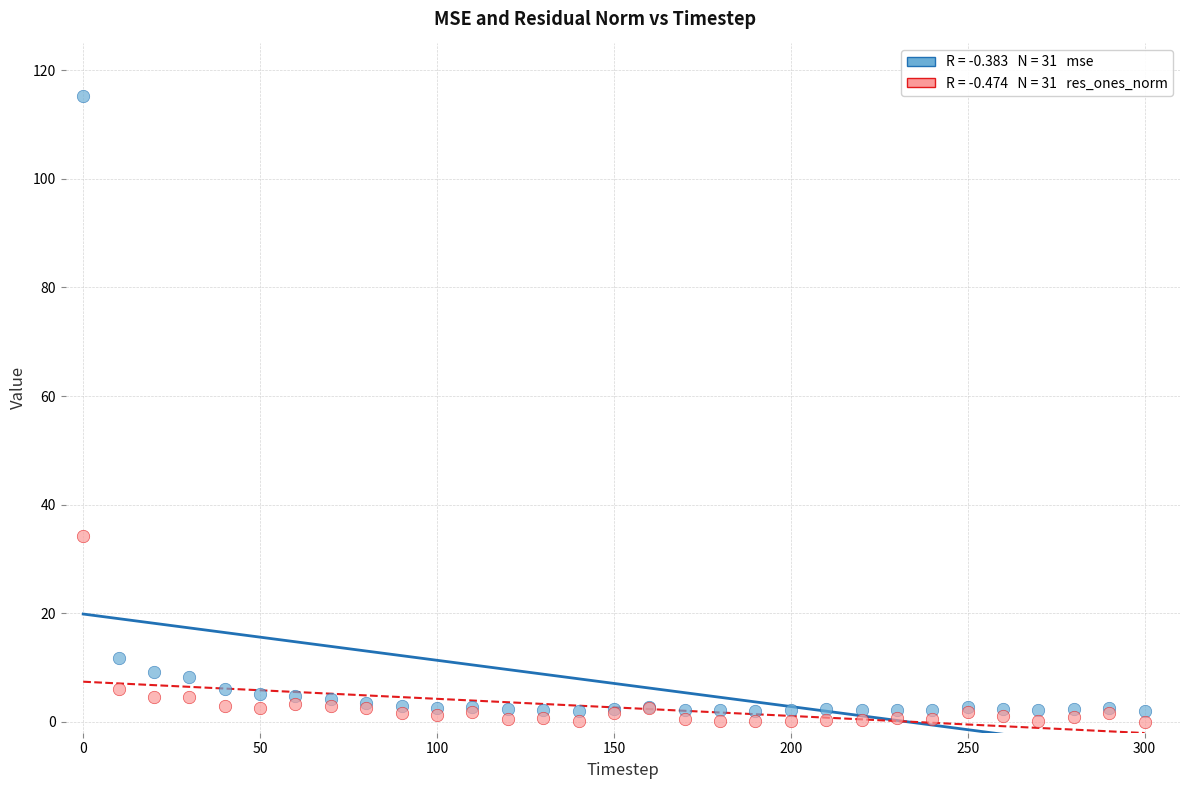

Across all series, what Y value is closest to 57?

34.2